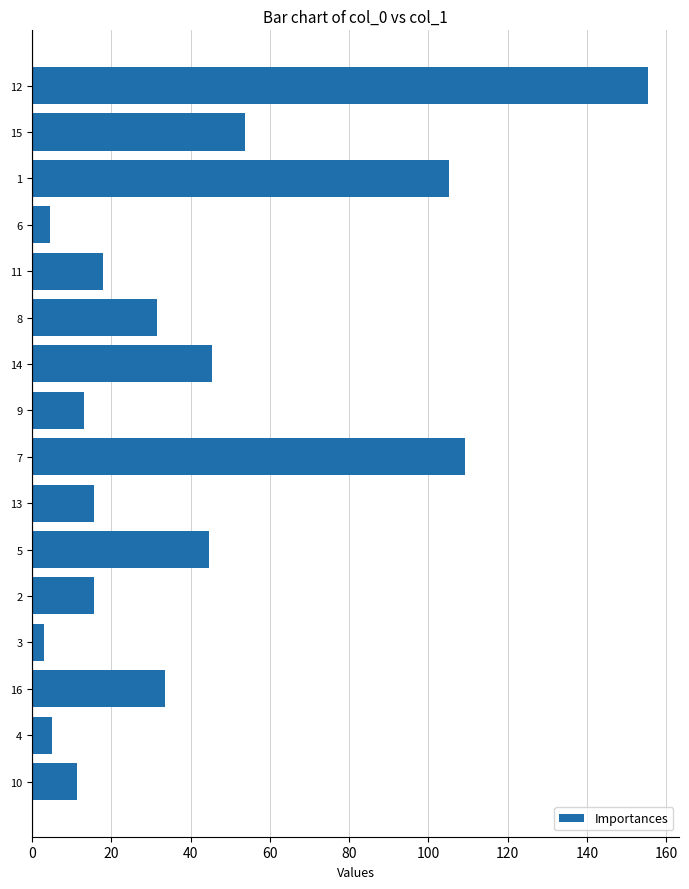

Is it true that the value at 16 is 33.6?

True